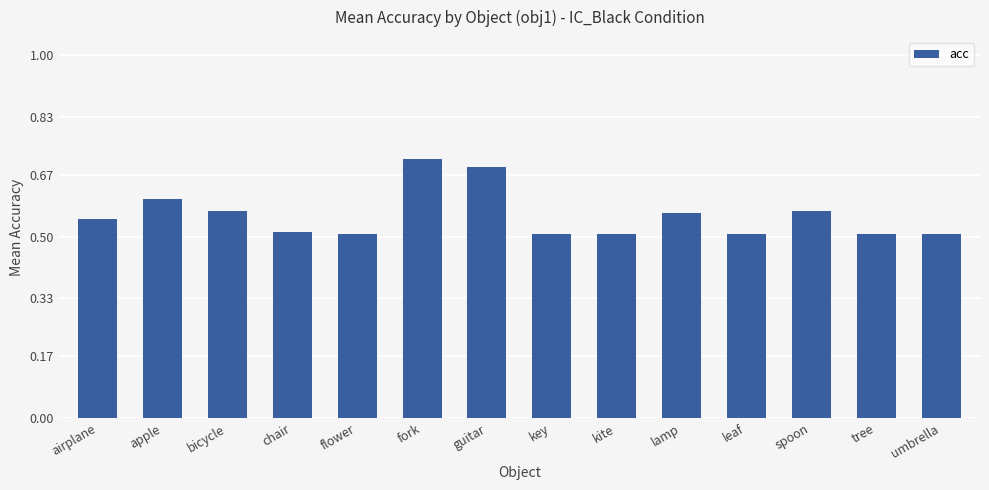

What is the label of the 11th bar from the left?

leaf